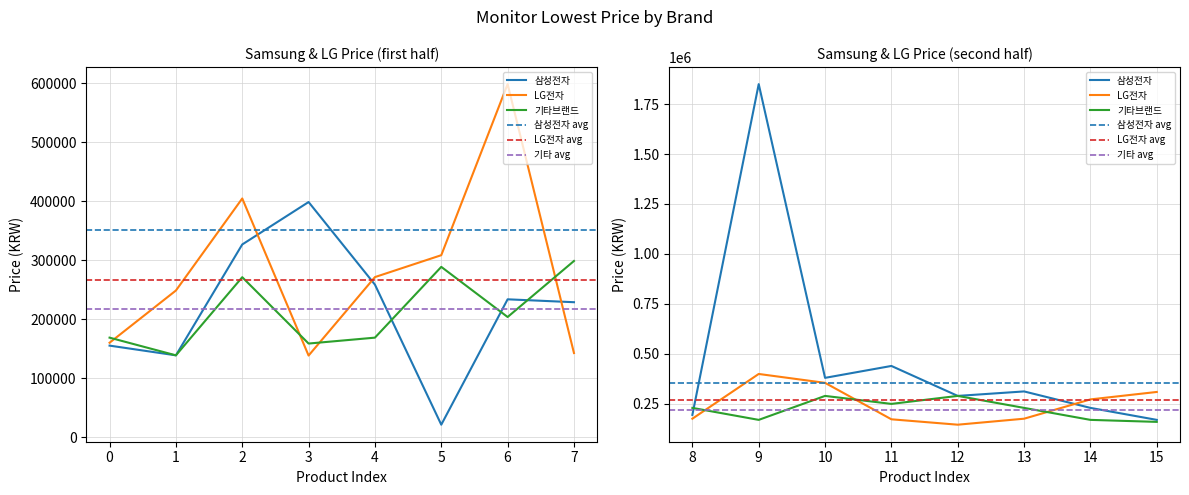

List the series in order of their peak value, highest first.

삼성전자, LG전자, 기타브랜드